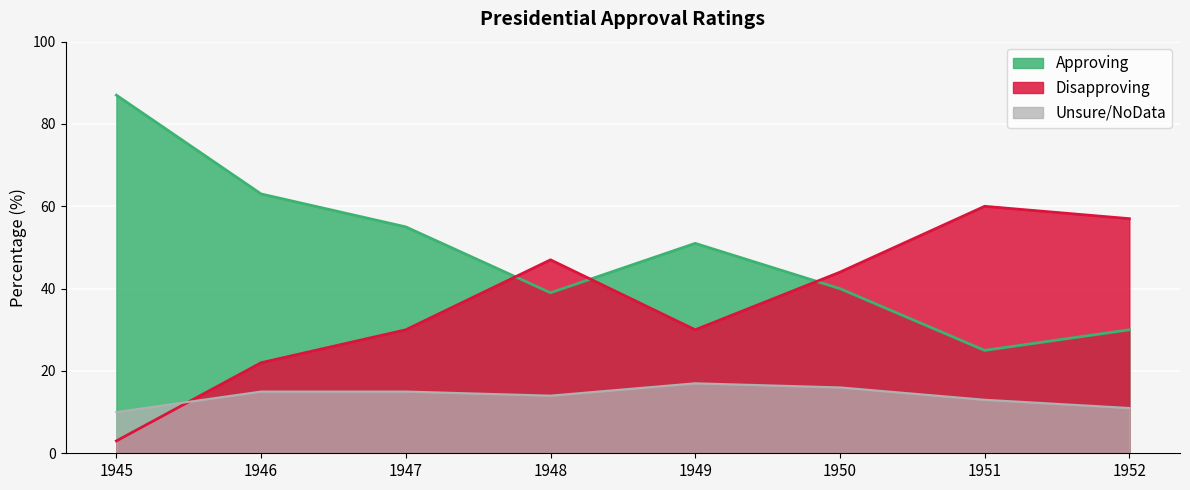

Reading right to left, what are all the values shown in this chart?

Approving: 30	25	40	51	39	55	63	87
Disapproving: 57	60	44	30	47	30	22	3
Unsure/NoData: 11	13	16	17	14	15	15	10